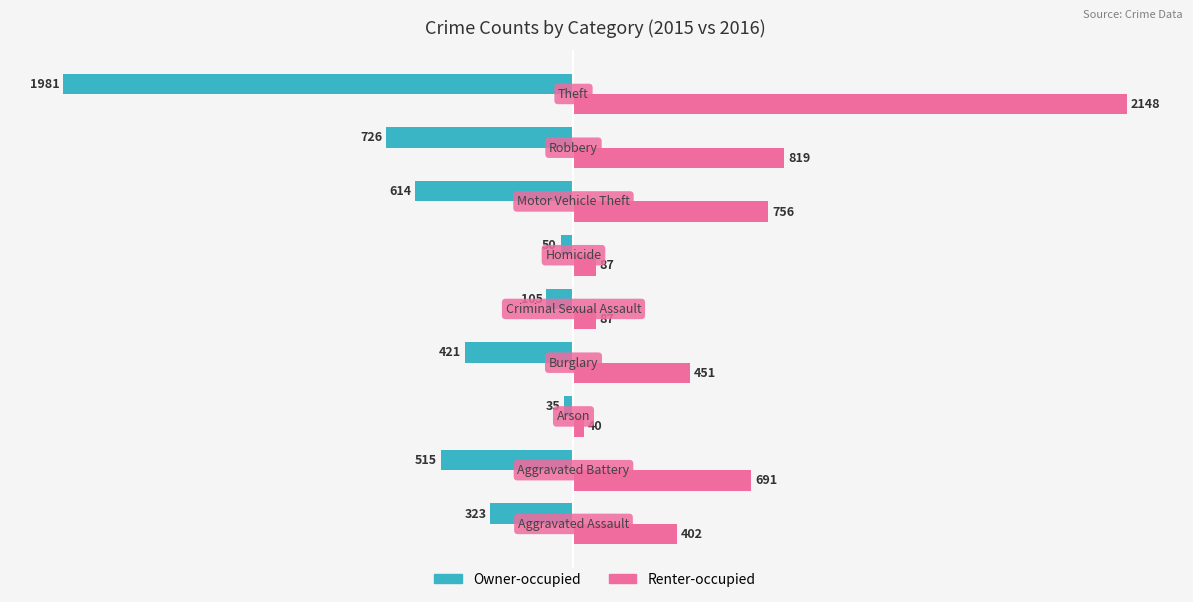

Which series has the largest total across all categories?

Renter-occupied